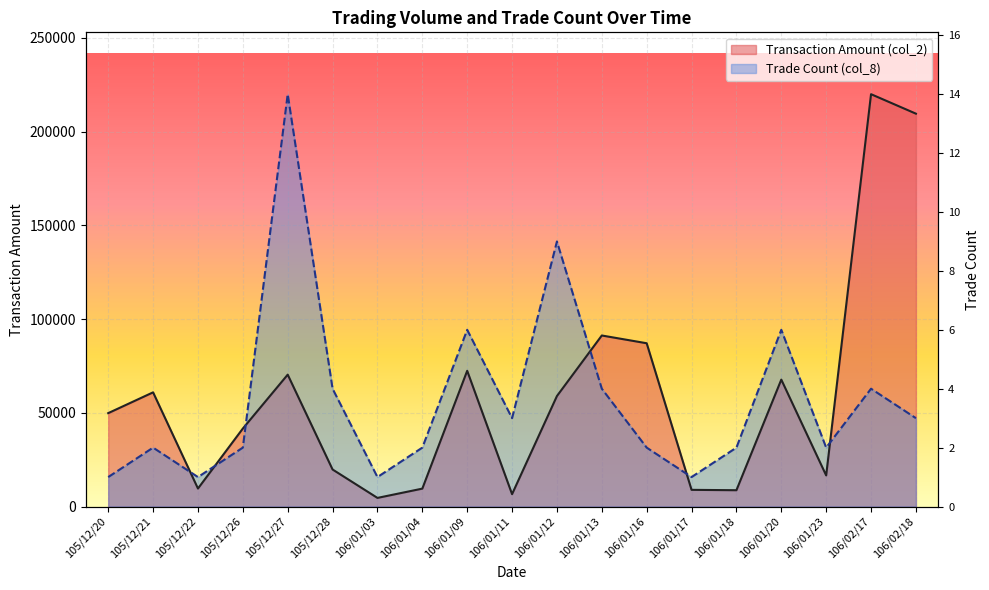

Read the Trade Count (col_8) value at 105/12/27.

219960.0